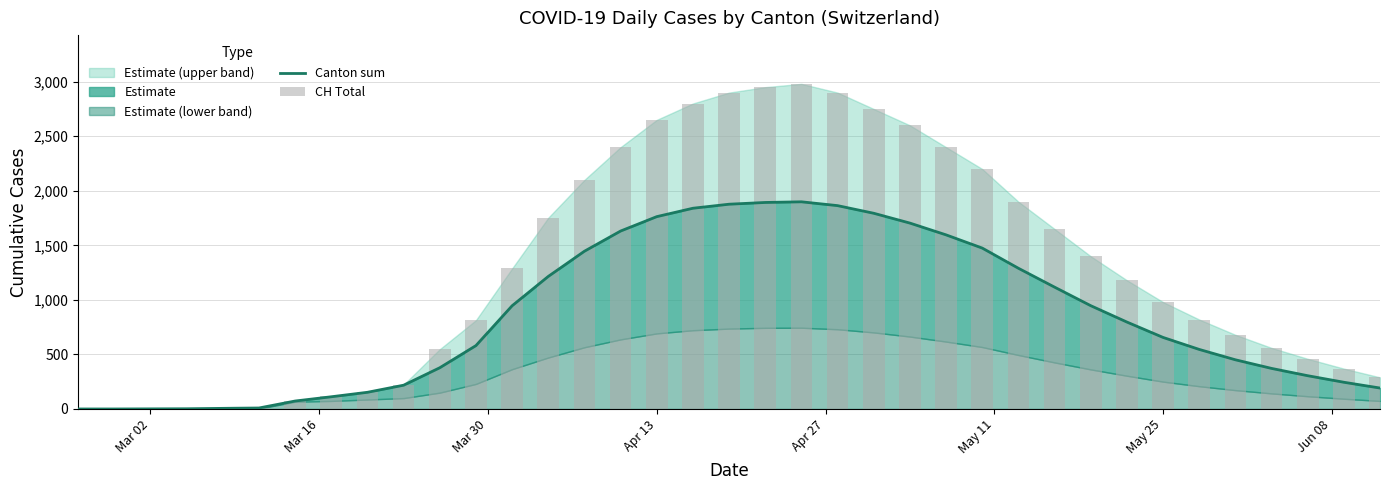

Is the value of Canton sum at 31 greater than the value of CH Total at 27?

No